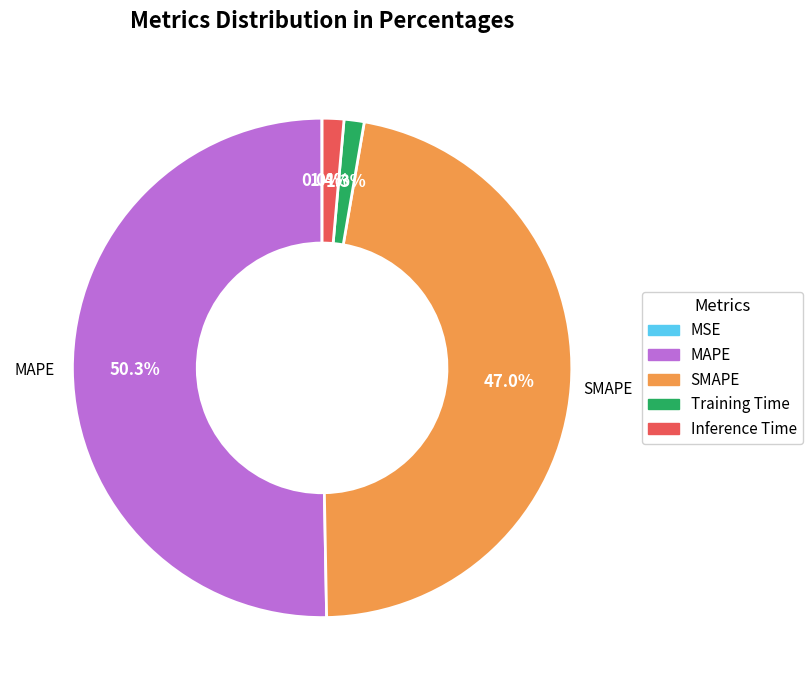

How much of the chart is everything except MAPE?

49.7%